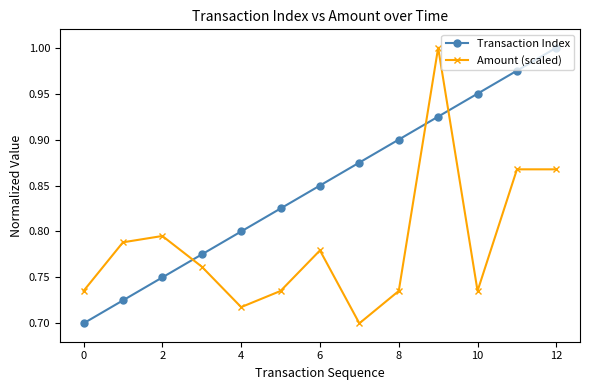

List the series in order of their overall mean, highest first.

Transaction Index, Amount (scaled)